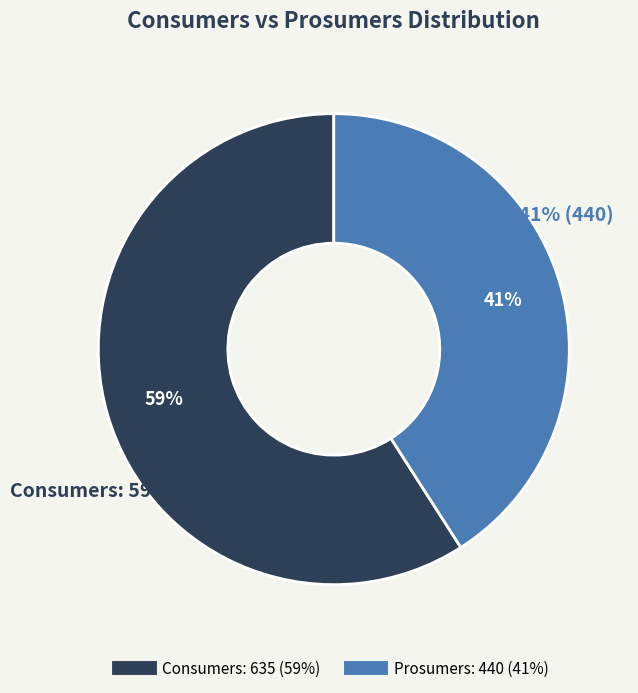

Combined, do Prosumers and Consumers account for over 50%?

Yes